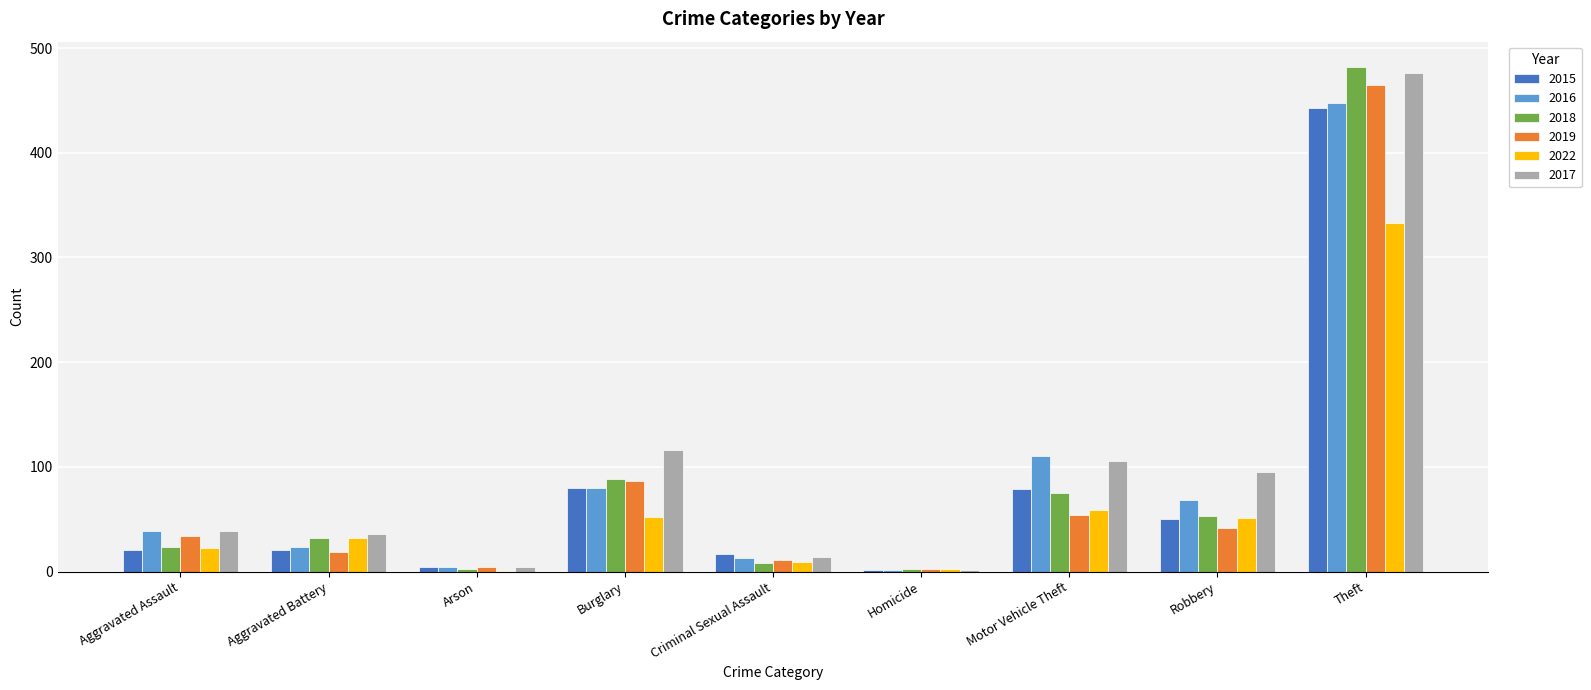

At which label is 2018 closest to 242?

Burglary